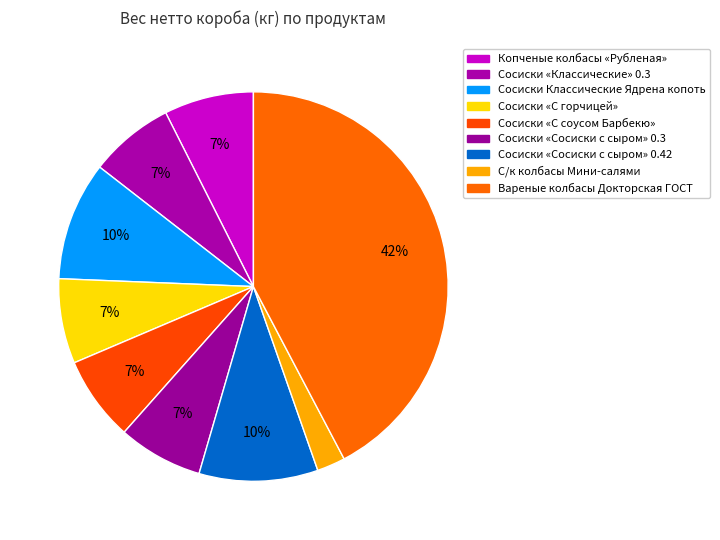

Approximately how many times larger is the value at Сосиски «С горчицей» compared to Сосиски «Сосиски с сыром» 0.42?

0.7